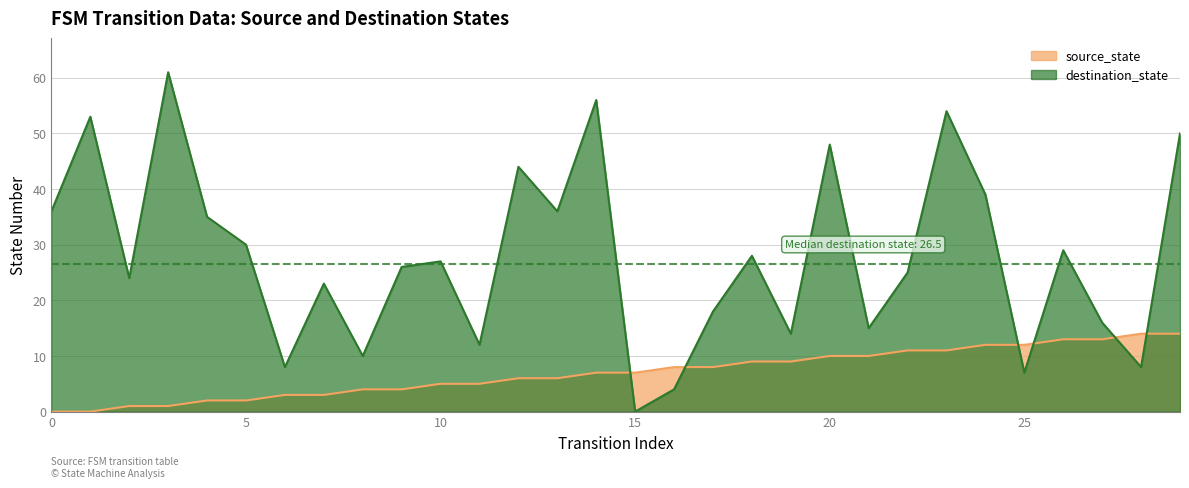

What is the sum of the source_state values at 15 and 1?

7